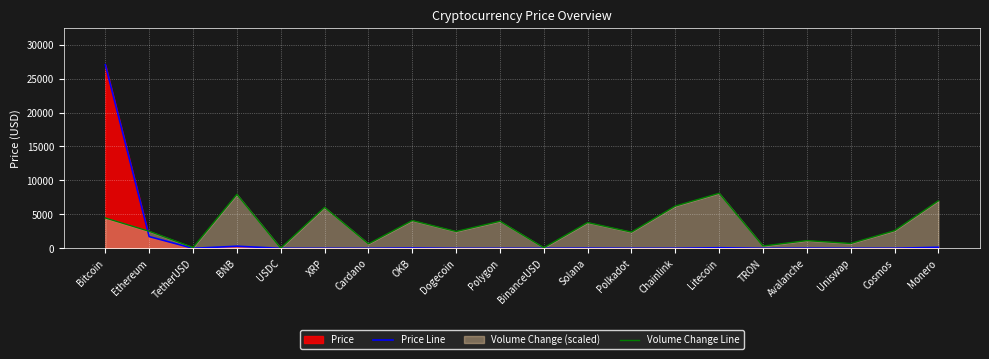

How many intersections are there between Price Line and Volume Change Line?

1